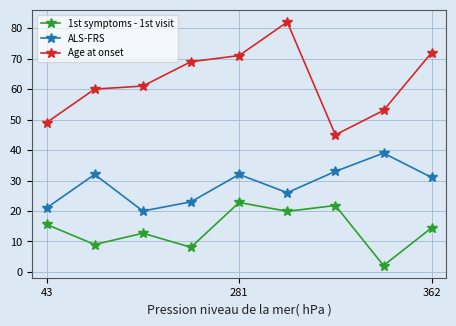

Rank the series by their maximum value, from lowest to highest.

1st symptoms - 1st visit, ALS-FRS, Age at onset